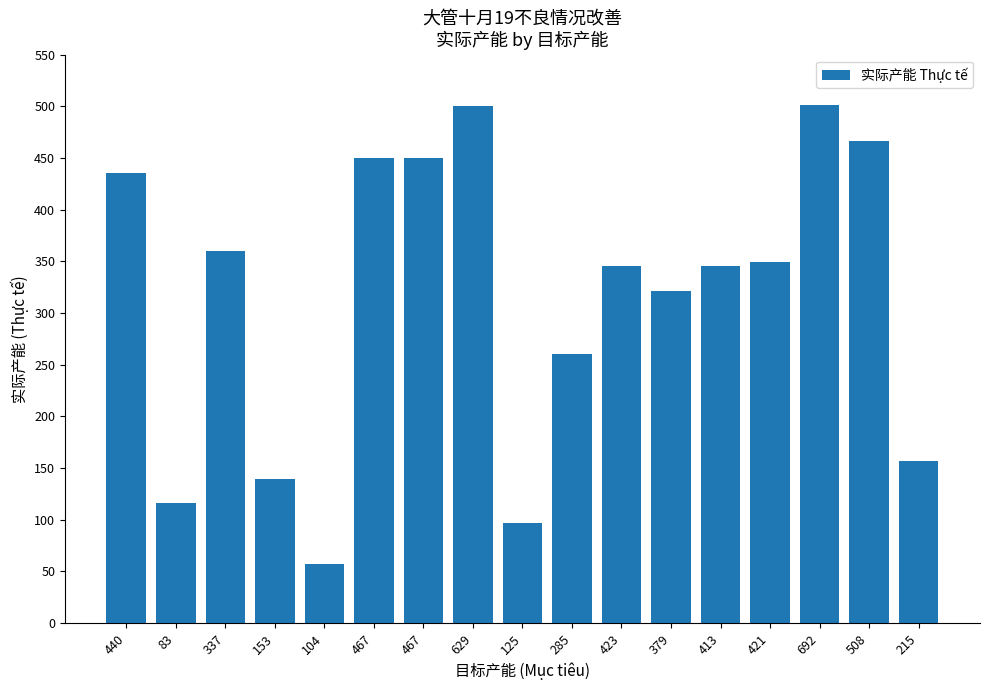

What is the maximum value shown in the chart?

501